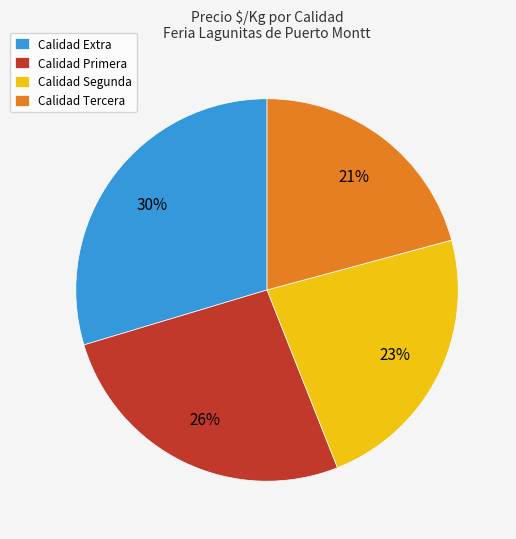

What percentage is the Calidad Tercera slice, to the nearest percent?

21%